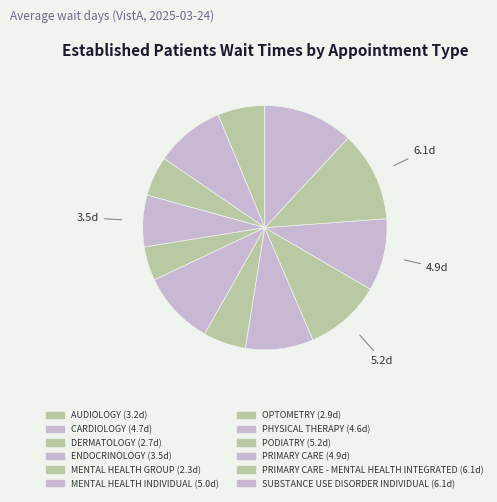

How many slices are in this pie chart?

12